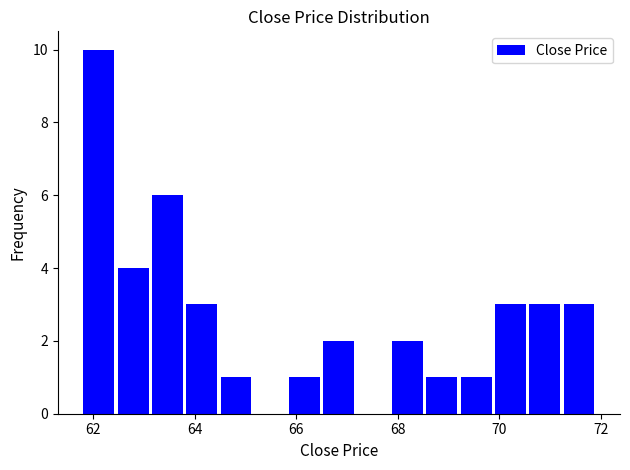

Read against the x-axis, roughly where is the centre of the tallest bar?

62.2